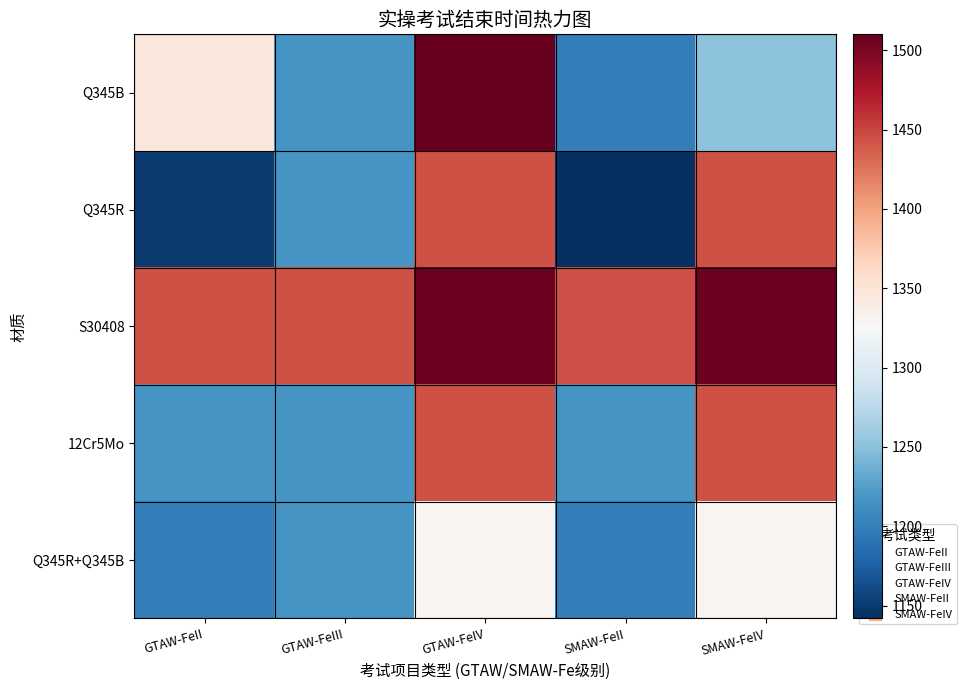

Reading left to right, extract all data points from this chart.

Q345B: GTAW-FeII=1347	GTAW-FeIII=1218	GTAW-FeIV=1510	SMAW-FeII=1200	SMAW-FeIV=1251
Q345R: GTAW-FeII=1150	GTAW-FeIII=1218	GTAW-FeIV=1443	SMAW-FeII=1142	SMAW-FeIV=1443
S30408: GTAW-FeII=1443	GTAW-FeIII=1443	GTAW-FeIV=1507	SMAW-FeII=1445	SMAW-FeIV=1507
12Cr5Mo: GTAW-FeII=1218	GTAW-FeIII=1218	GTAW-FeIV=1443	SMAW-FeII=1218	SMAW-FeIV=1443
Q345R+Q345B: GTAW-FeII=1200	GTAW-FeIII=1218	GTAW-FeIV=1330	SMAW-FeII=1200	SMAW-FeIV=1330